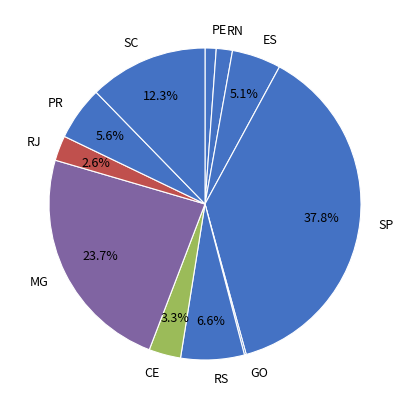

What portion of the pie excludes RS?

93.4%